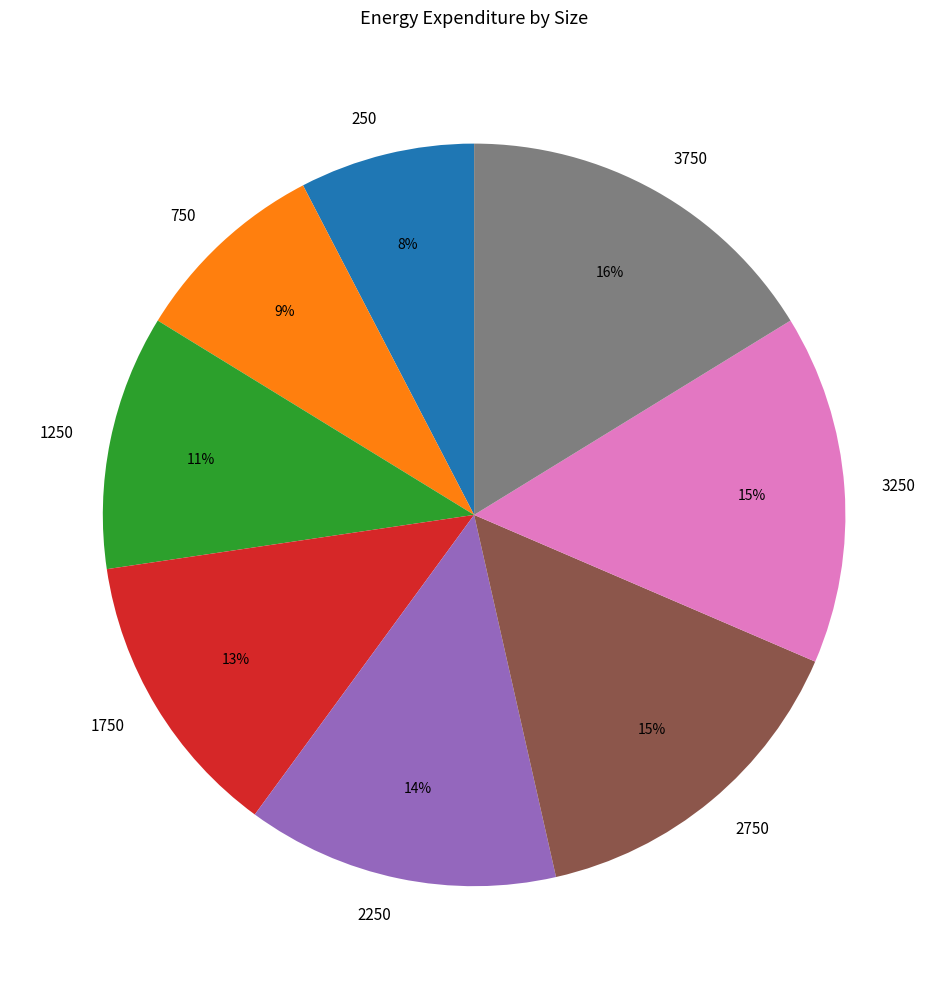

To the nearest percent, what is the average slice percentage?

12%